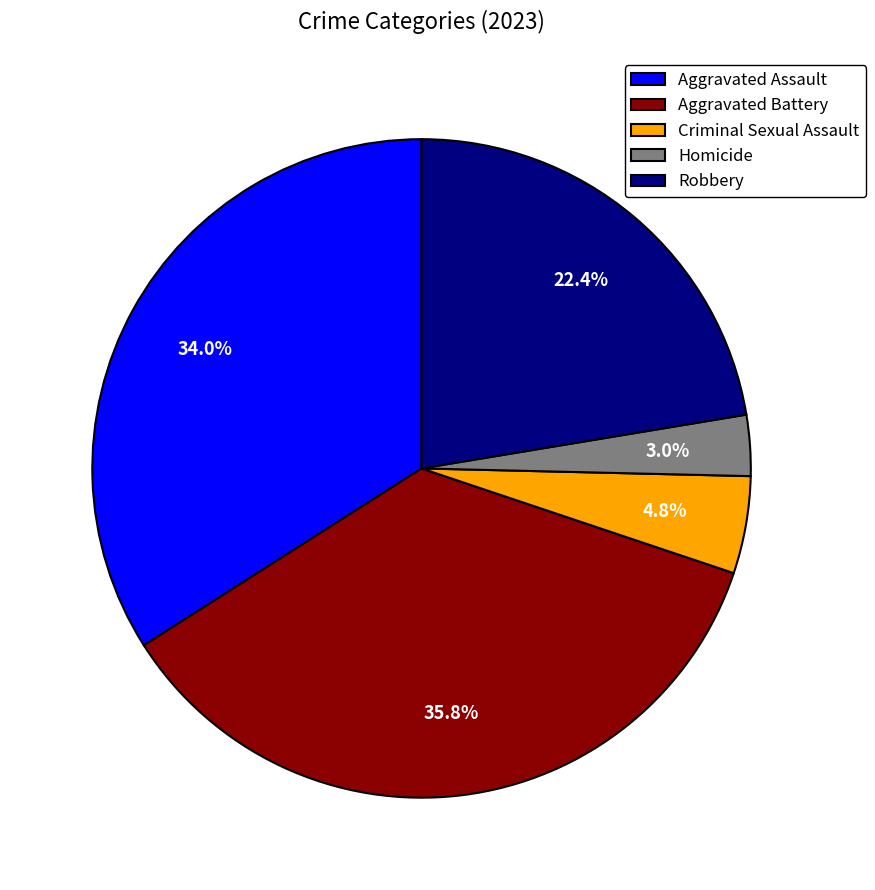

Does any single category account for the majority?

No